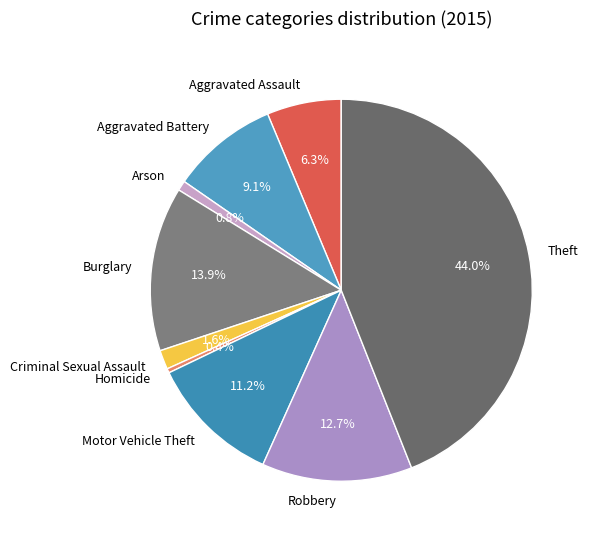

Which has a higher value, Criminal Sexual Assault or Motor Vehicle Theft?

Motor Vehicle Theft